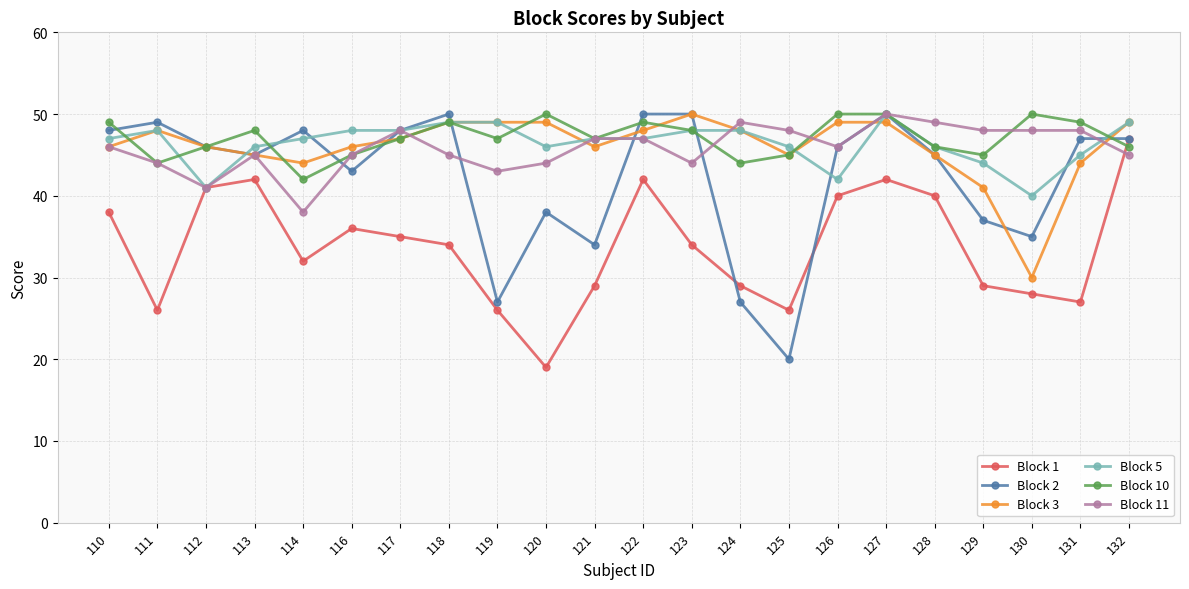

True or false: Block 1 and Block 3 intersect in this chart.

False